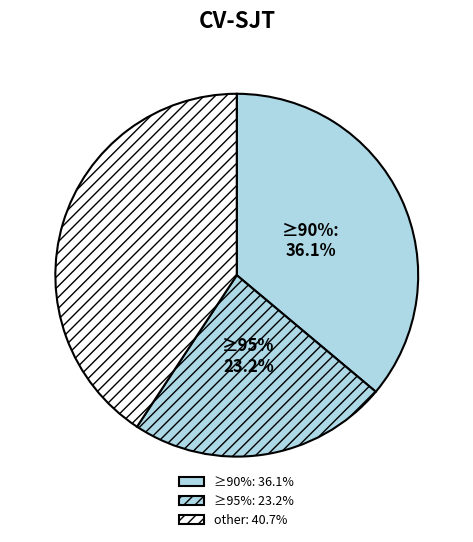

True or false: Pedro Souza accounts for 6% of the total.

False